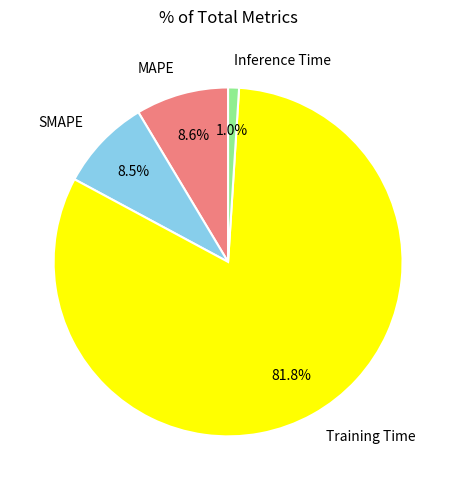

Which has a higher value, Inference Time or Training Time?

Training Time